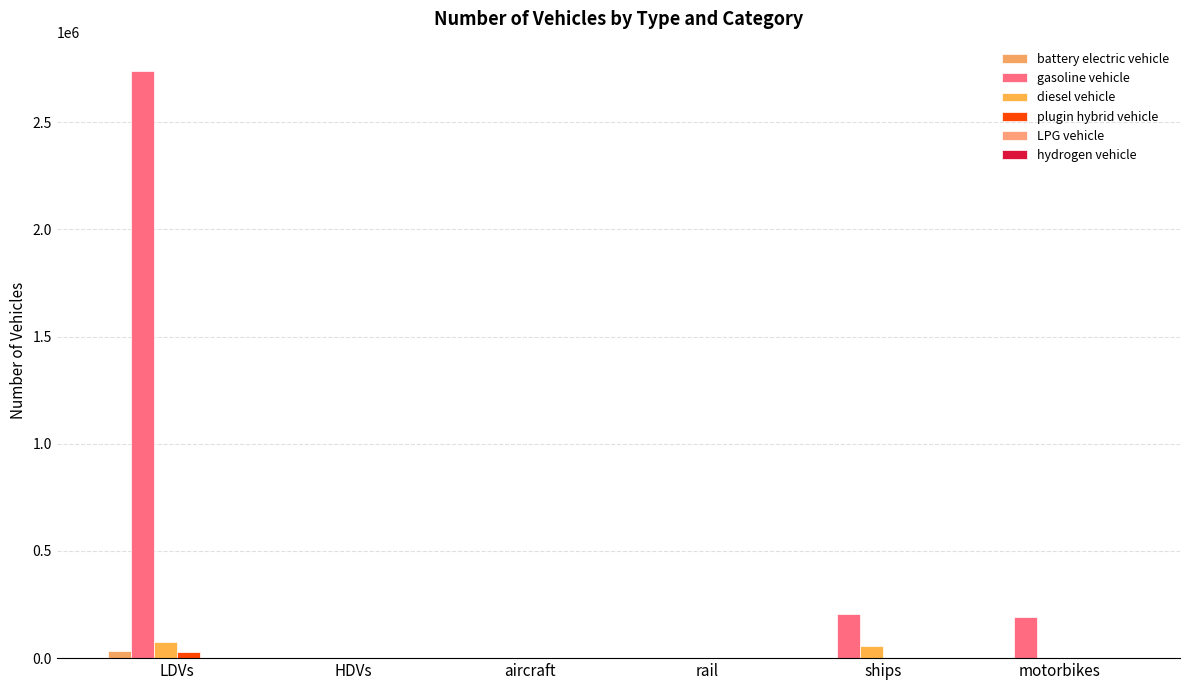

Which series changed the most between LDVs and HDVs?

gasoline vehicle